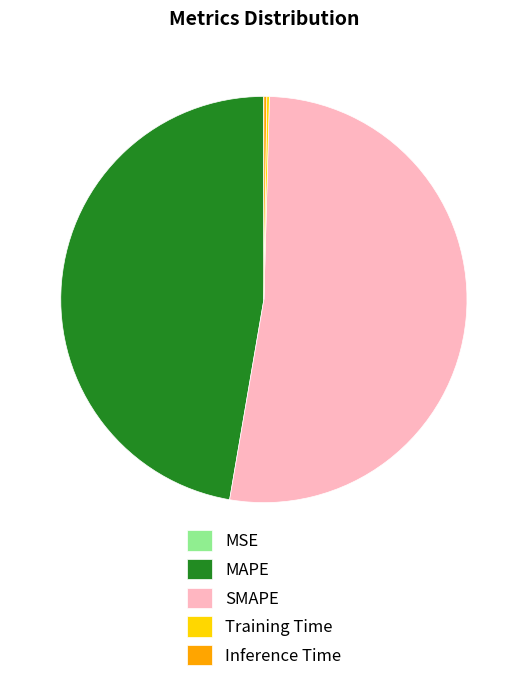

Is it true that MAPE is 47% of the pie?

True